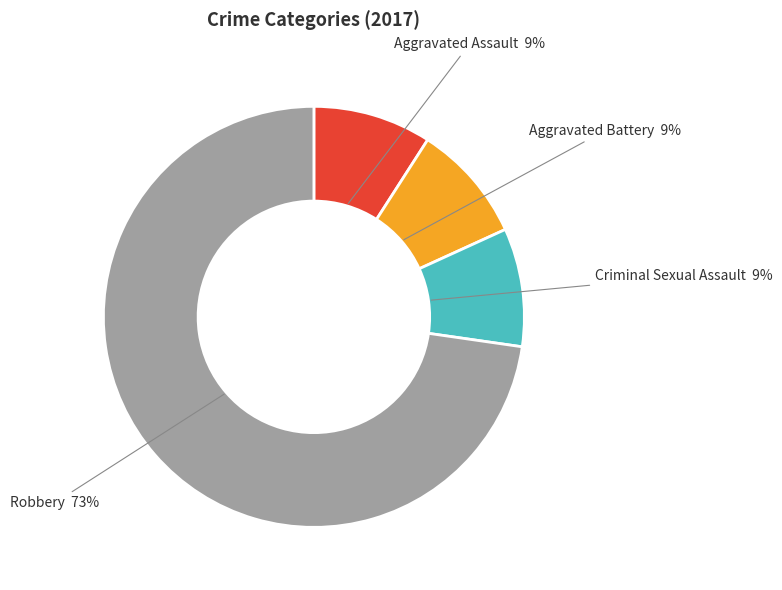

Do Aggravated Assault and Aggravated Battery together represent more than half of the pie?

No